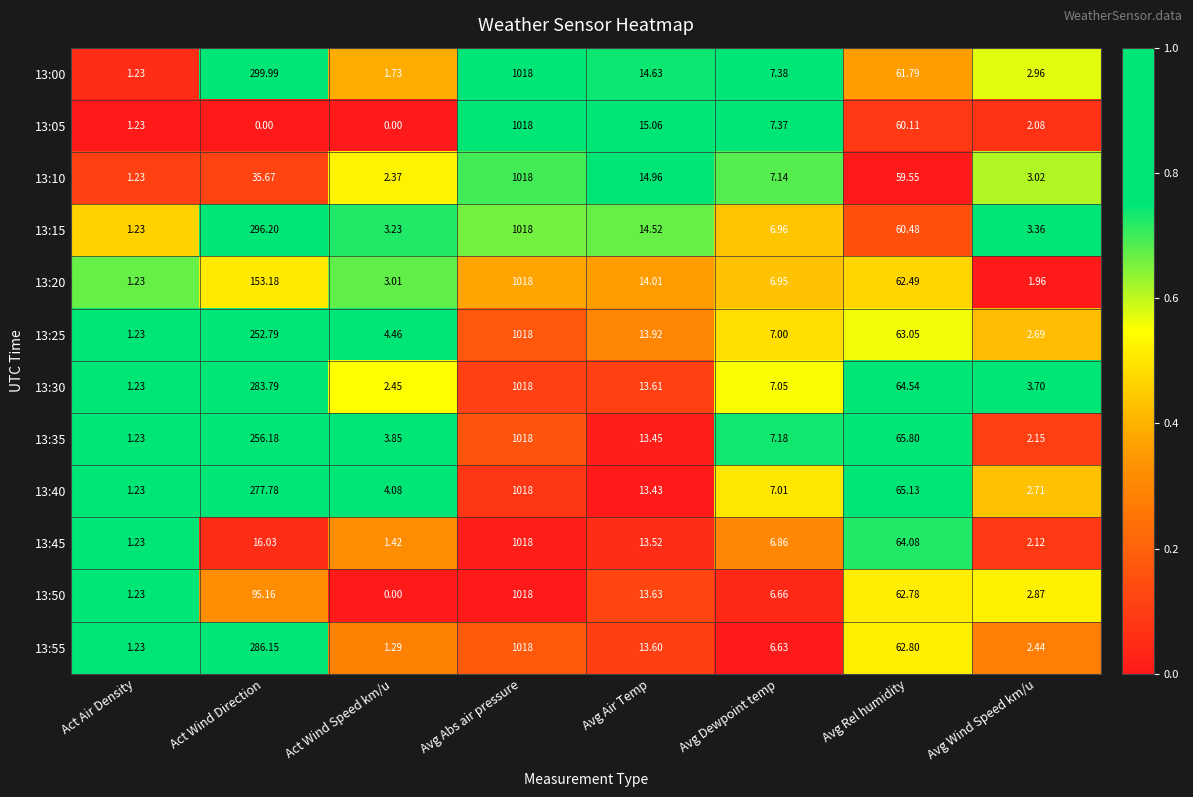

At which category is the sum across all series the highest?

Avg Abs air pressure